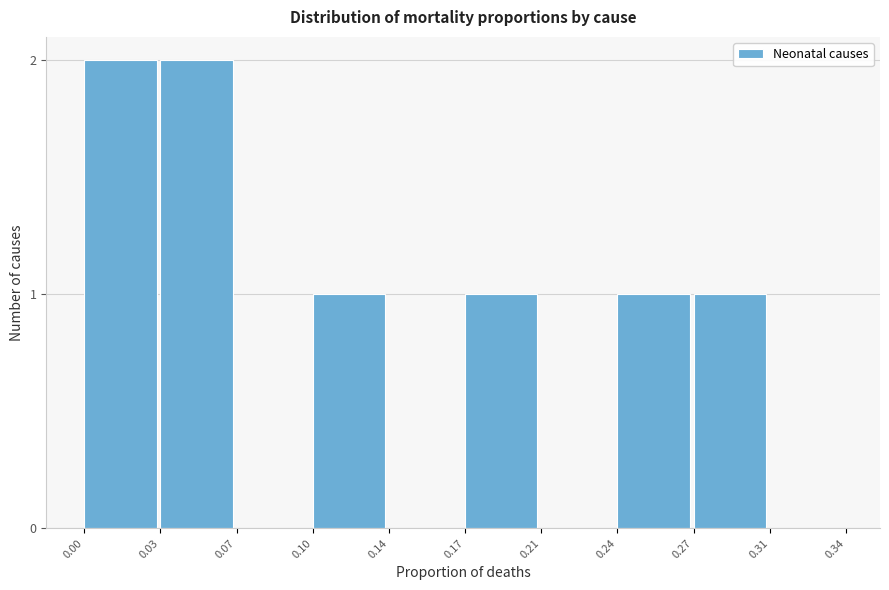

Reading right to left, transcribe all the data shown in this chart.

0.31=0	0.27=1	0.24=1	0.21=0	0.17=1	0.14=0	0.10=1	0.07=0	0.03=2	0.00=2